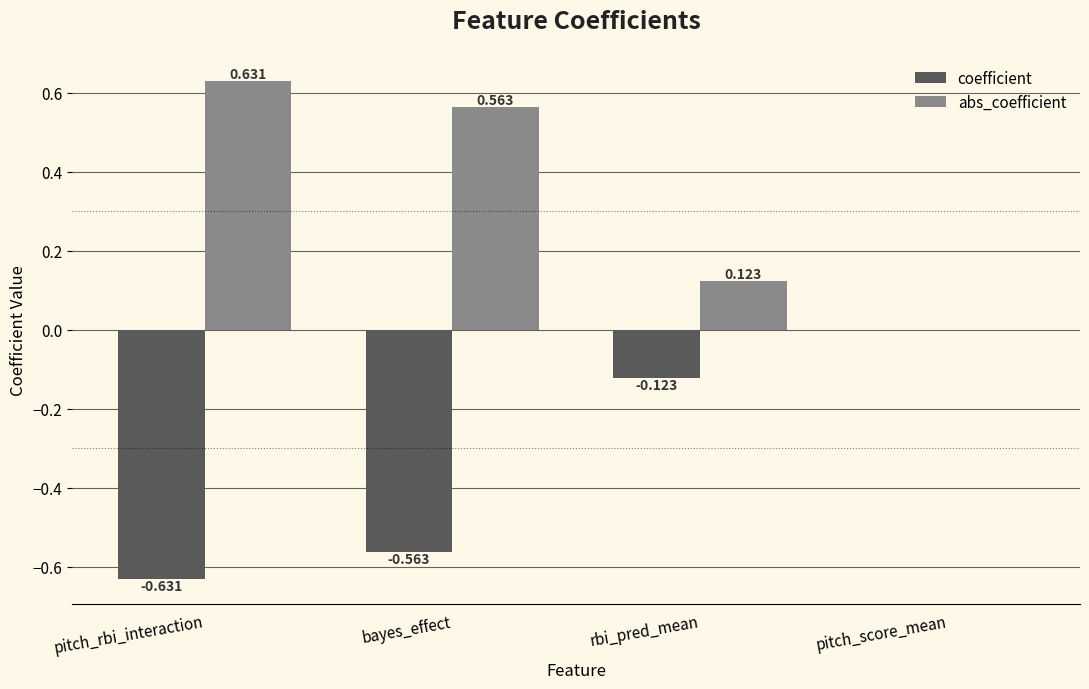

At which label is coefficient closest to 0?

pitch_score_mean